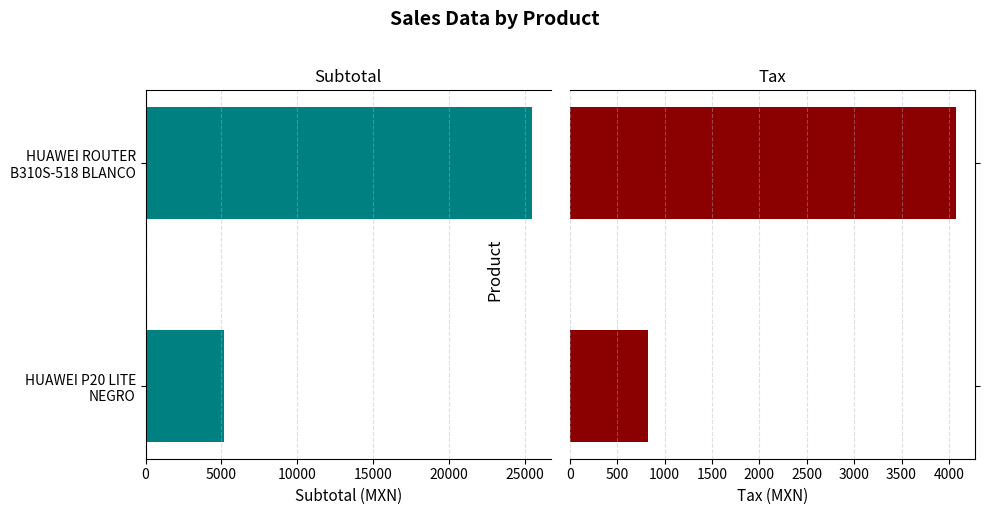

What is the sum of all Tax (MXN) values?

4897.1